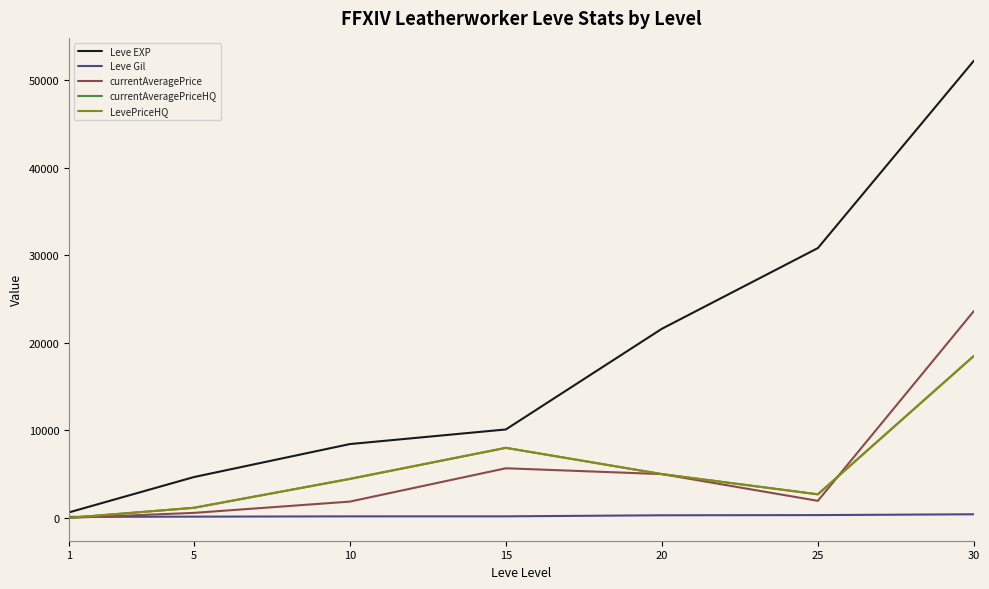

Does the chart display data point markers on the line(s)?

No